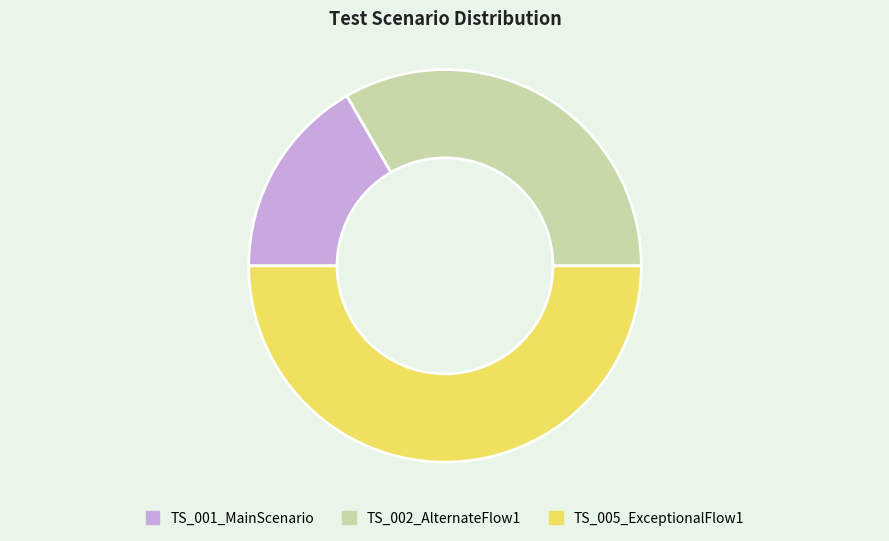

Does TS_001_MainScenario represent more than half of the total?

No